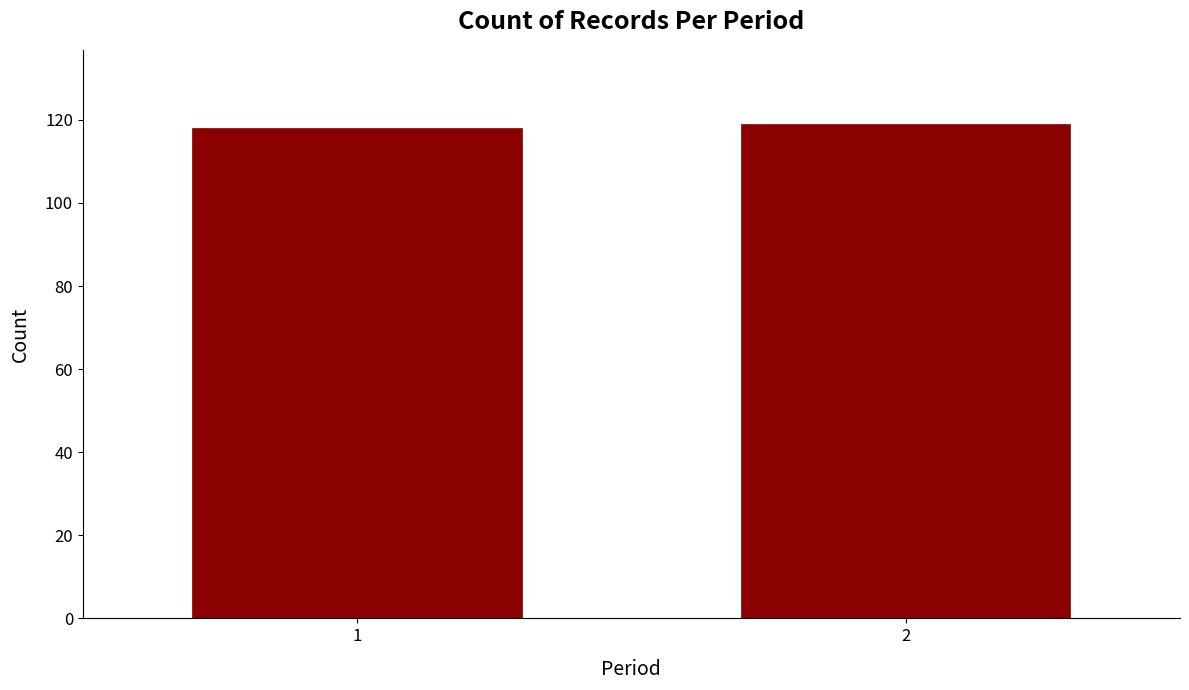

Reading right to left, what are all the values shown in this chart?

119	118